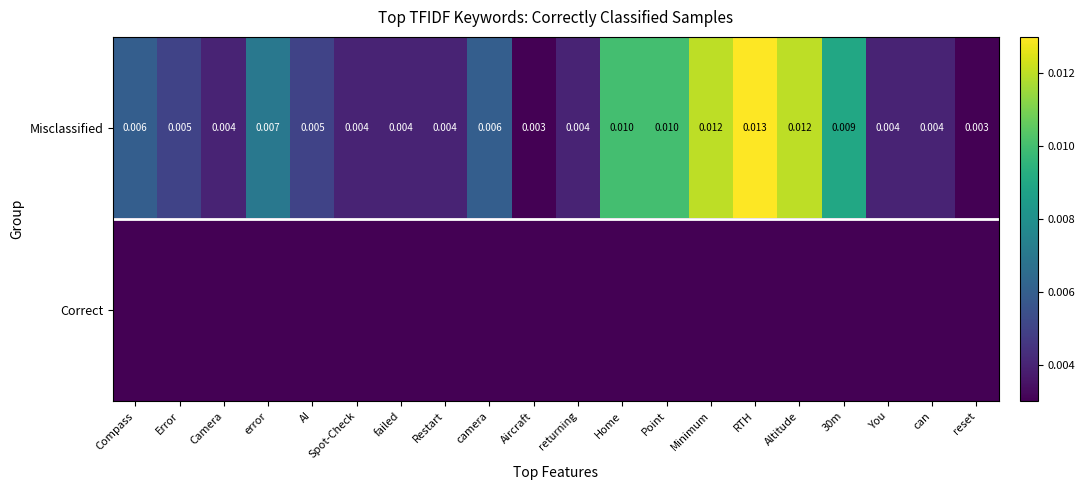

At which label does Misclassified reach its peak?

RTH